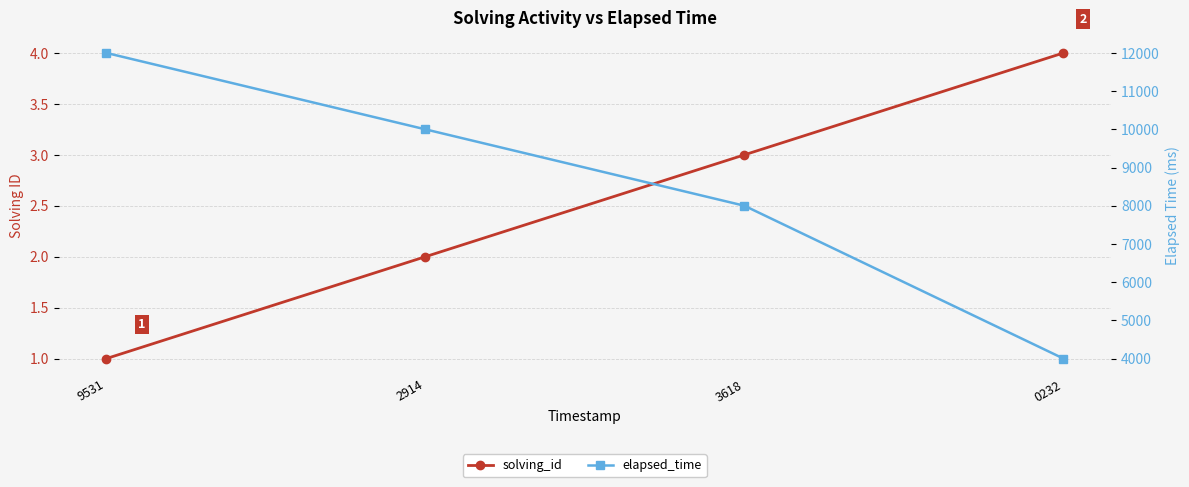

How many values in the elapsed_time series exceed 10000?

1